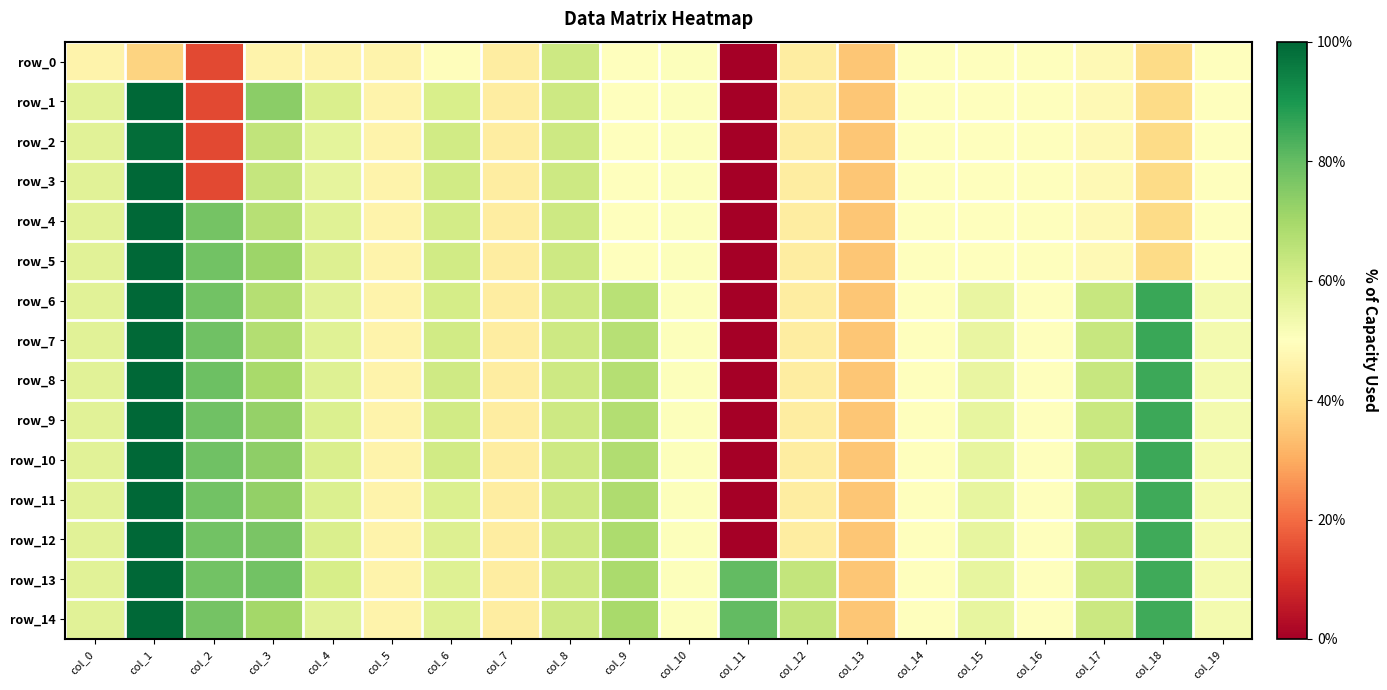

Which series has the largest total across all categories?

row_13